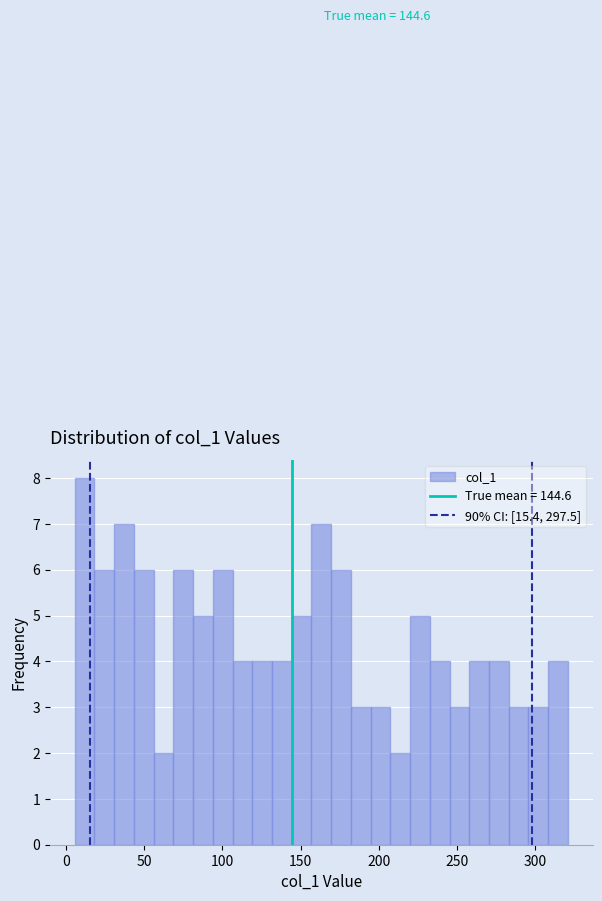

Around what value on the x-axis is the tallest bar? Give the approximate position of its centre, as read against the axis.

10